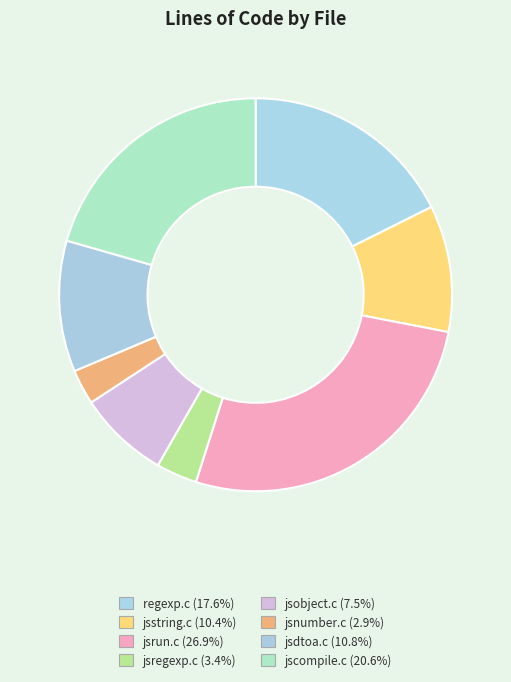

What percentage is NOT represented by jsstring.c?

89.6%